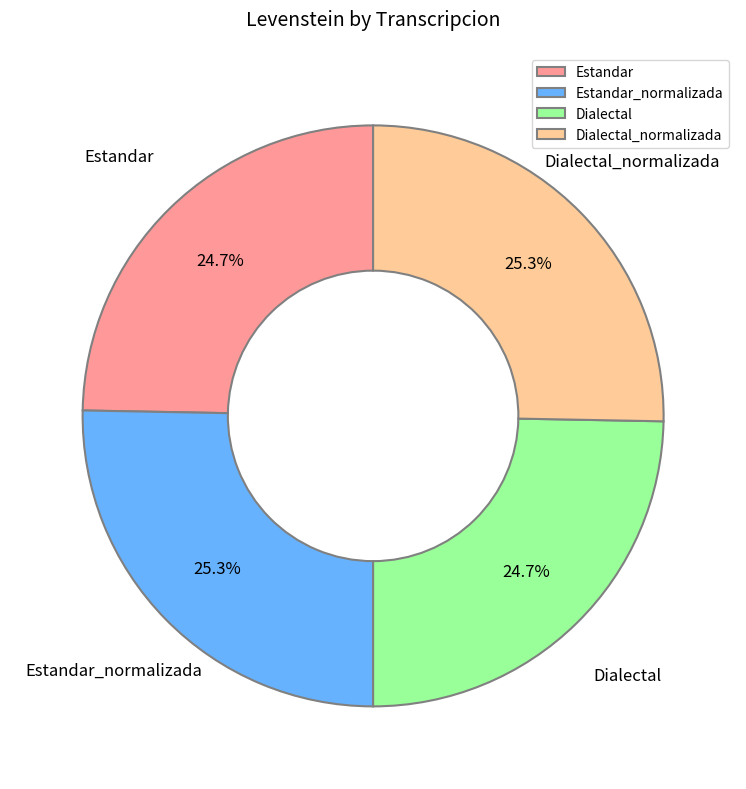

Is it true that Dialectal is 39% of the pie?

False